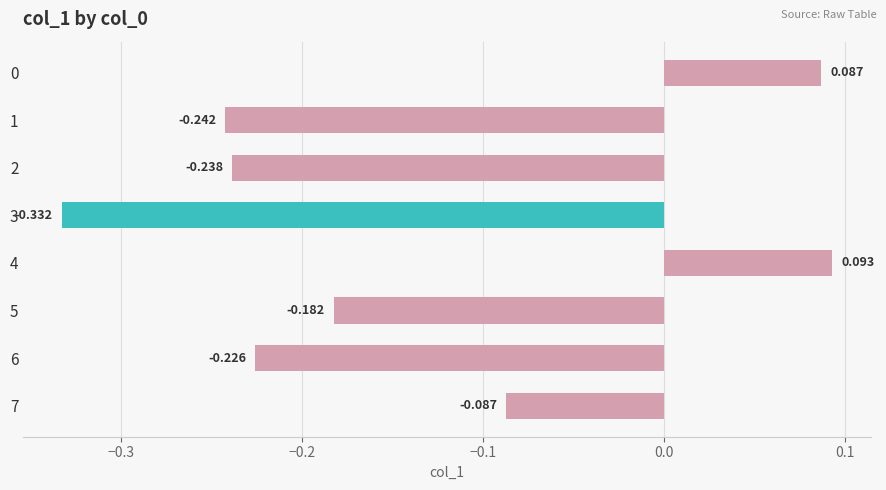

How many series are shown in this chart?

1